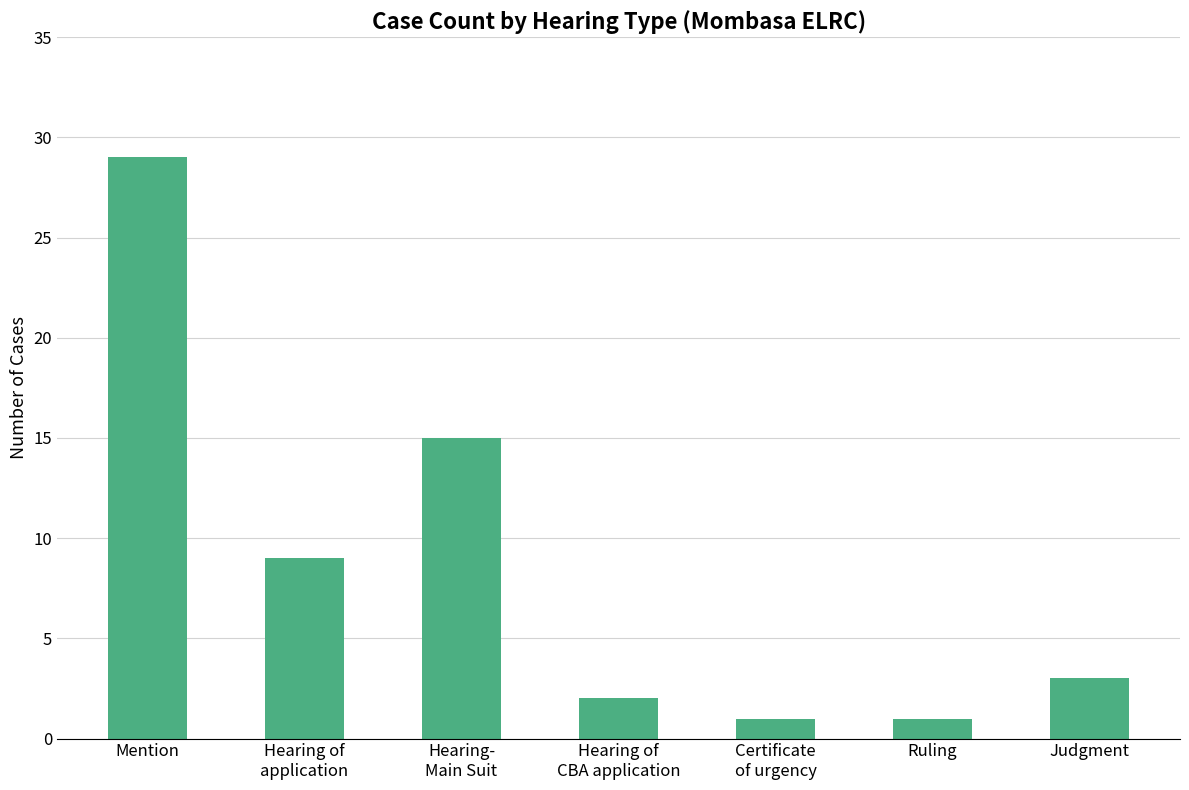

What is the change in value from Mention to Hearing of
CBA application?

-27